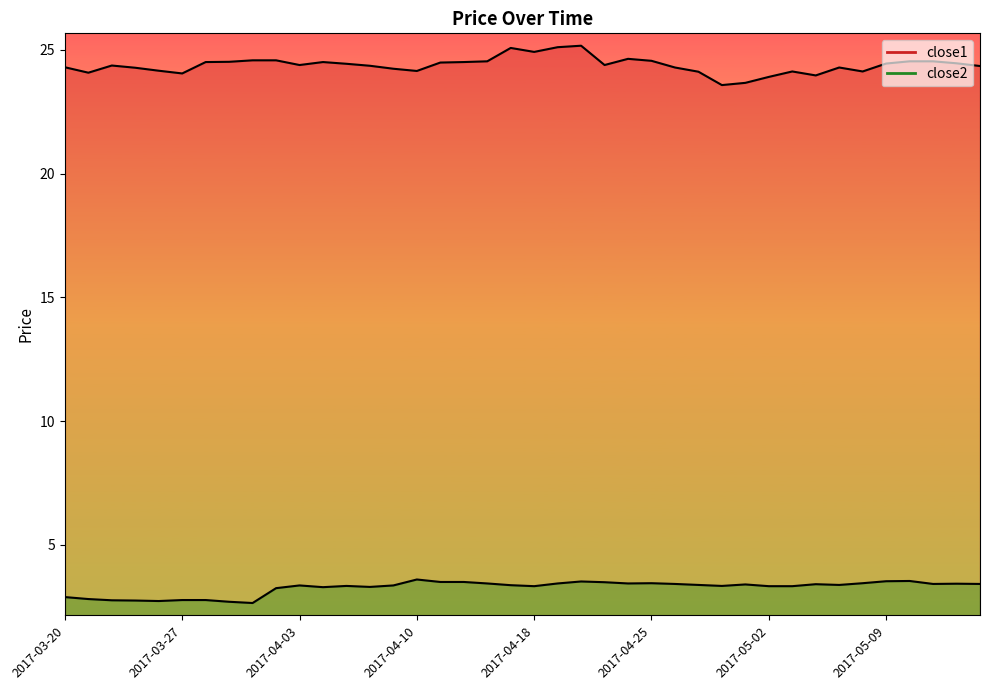

The close2 series shows 3.5 at 2017-05-09. True or false?

True